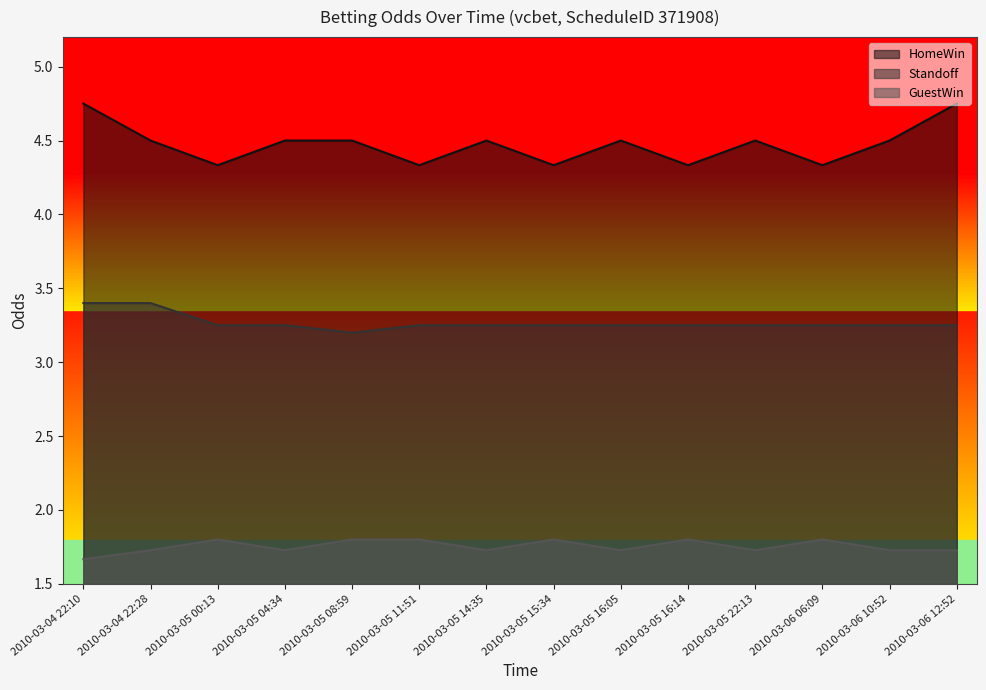

Rank the series by their maximum value, from lowest to highest.

GuestWin, Standoff, HomeWin